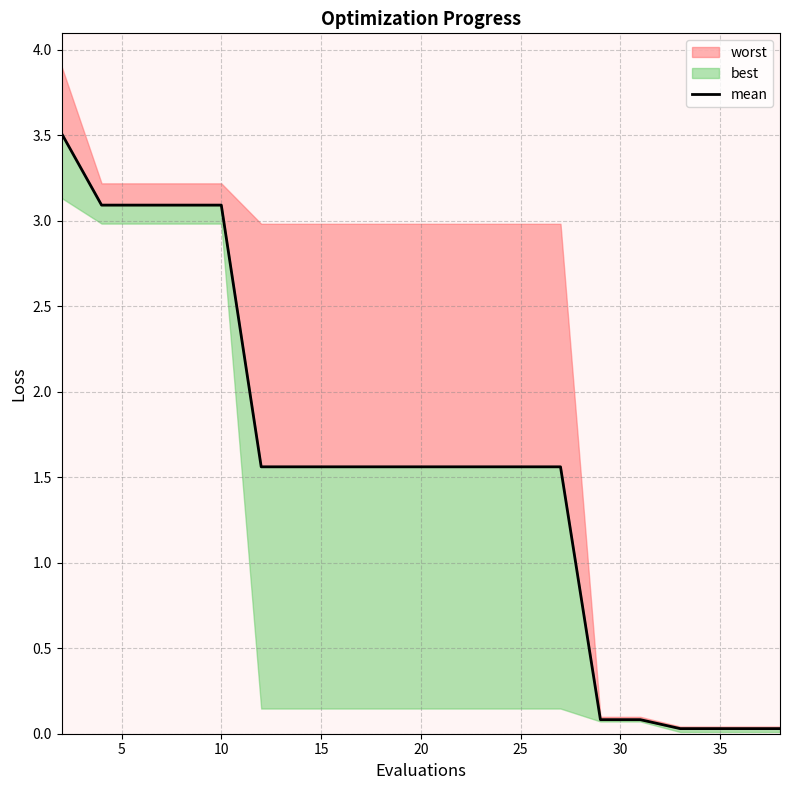

What is the sum of all values?

30.2